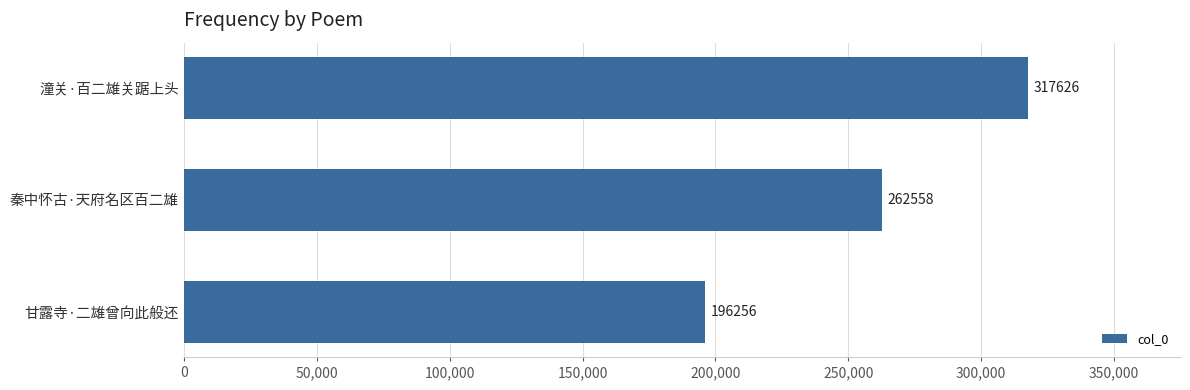

The chart shows a value of 83345 at 甘露寺·二雄曾向此般还. True or false?

False